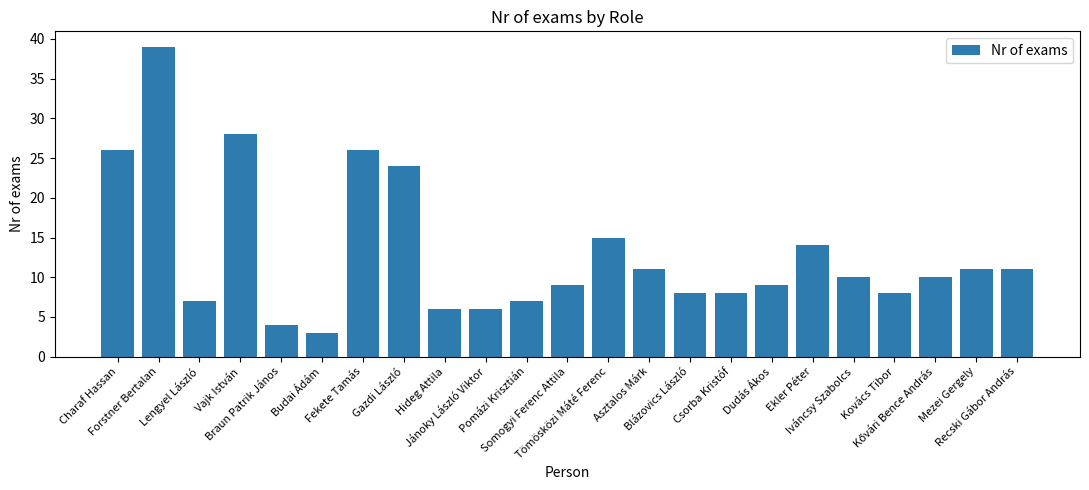

Is it true that the value at Recski Gábor András is 19?

False